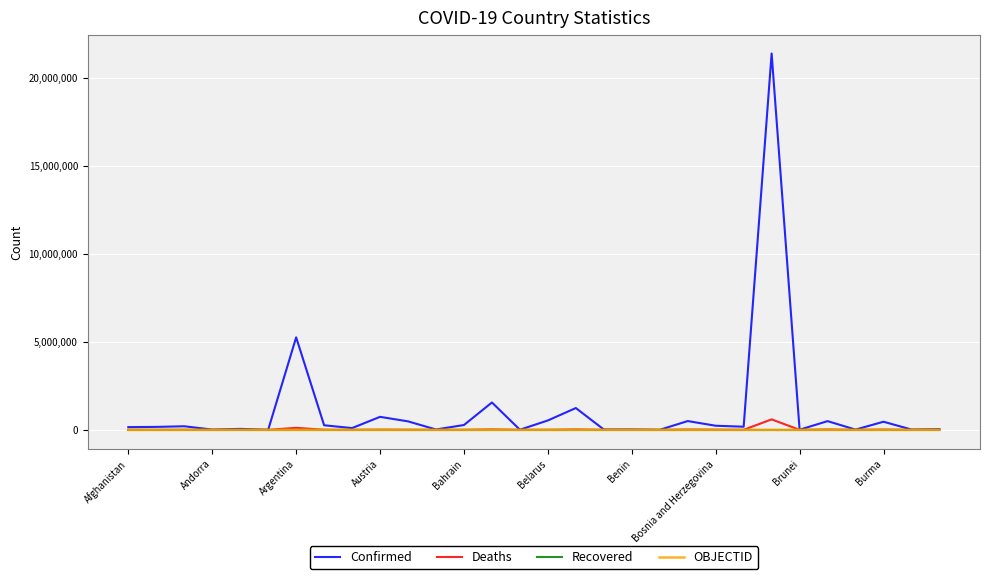

What is the maximum value shown in the chart?

21366395